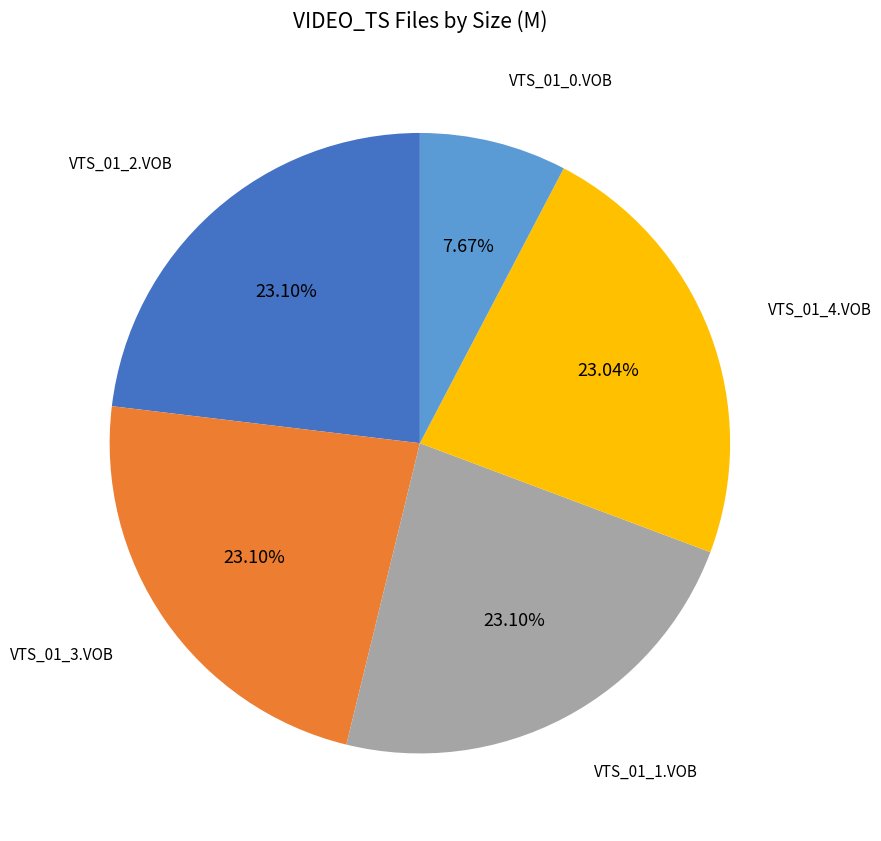

Is there a majority slice in this chart?

No